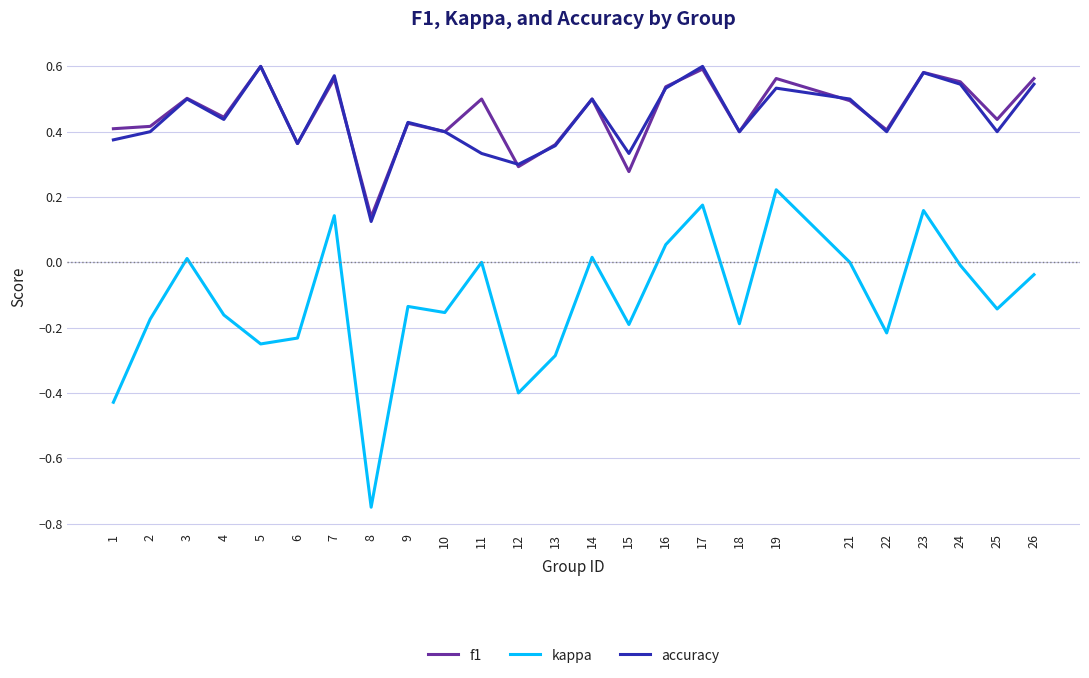

At which label does accuracy reach its minimum?

8